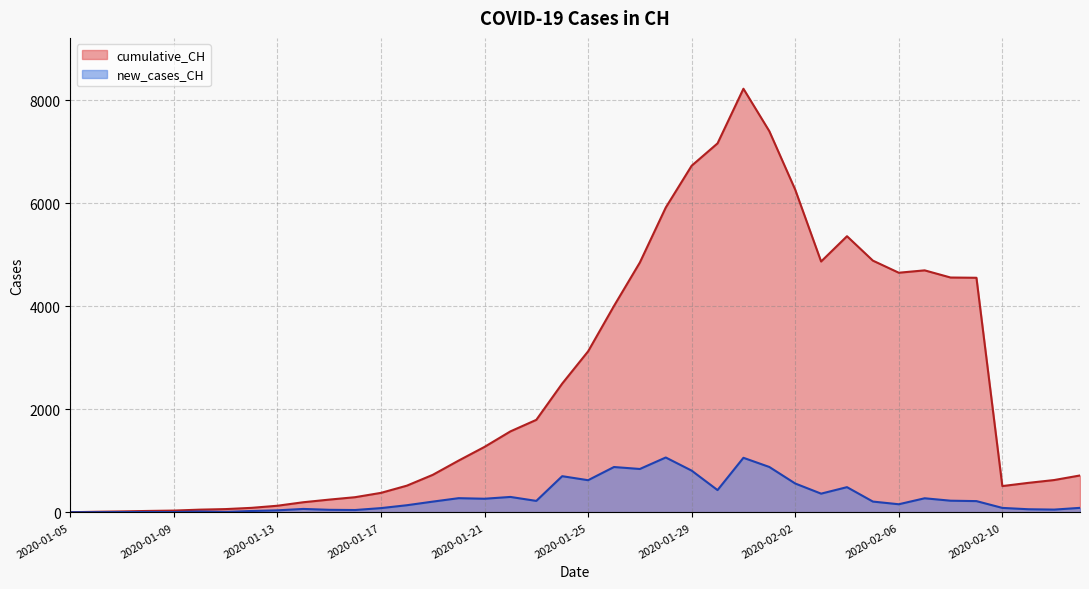

True or false: new_cases_CH has a value of 89 at 2020-02-13.

True